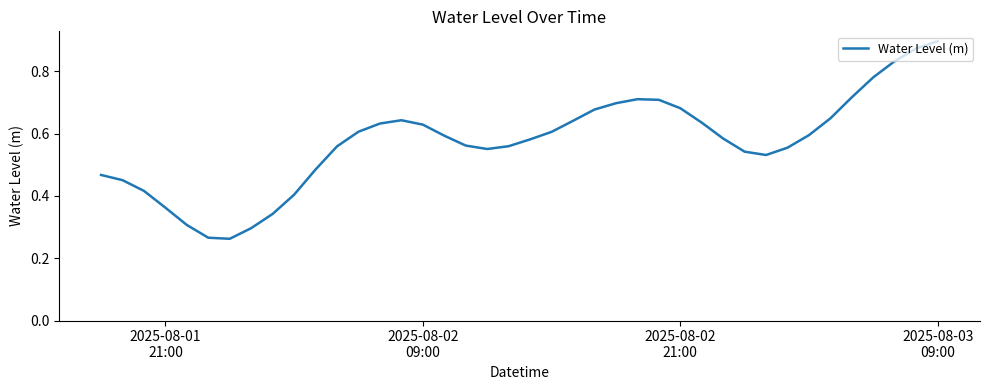

Does the chart have visible grid lines?

No